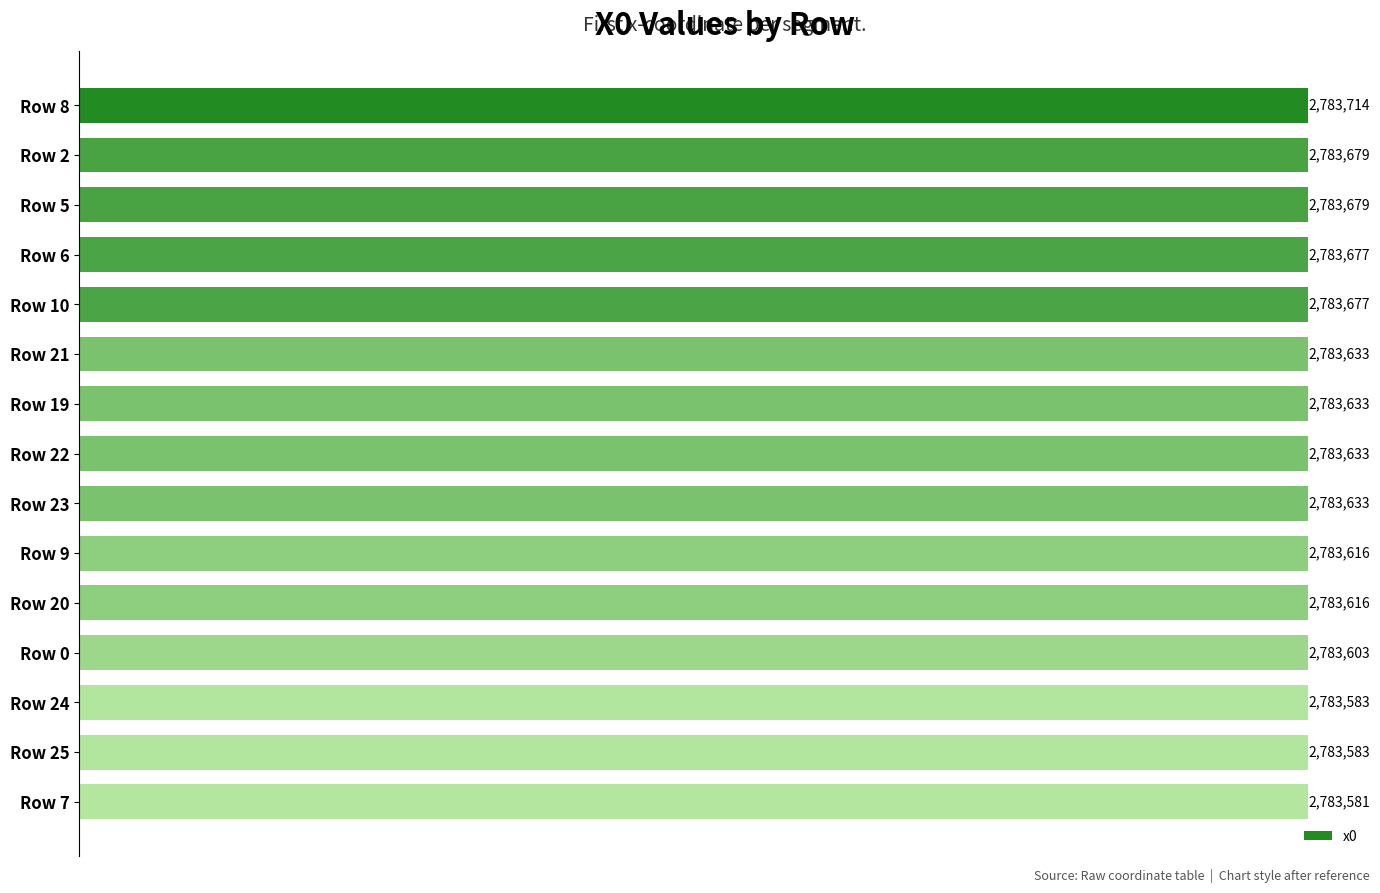

Does the chart contain any negative values?

No